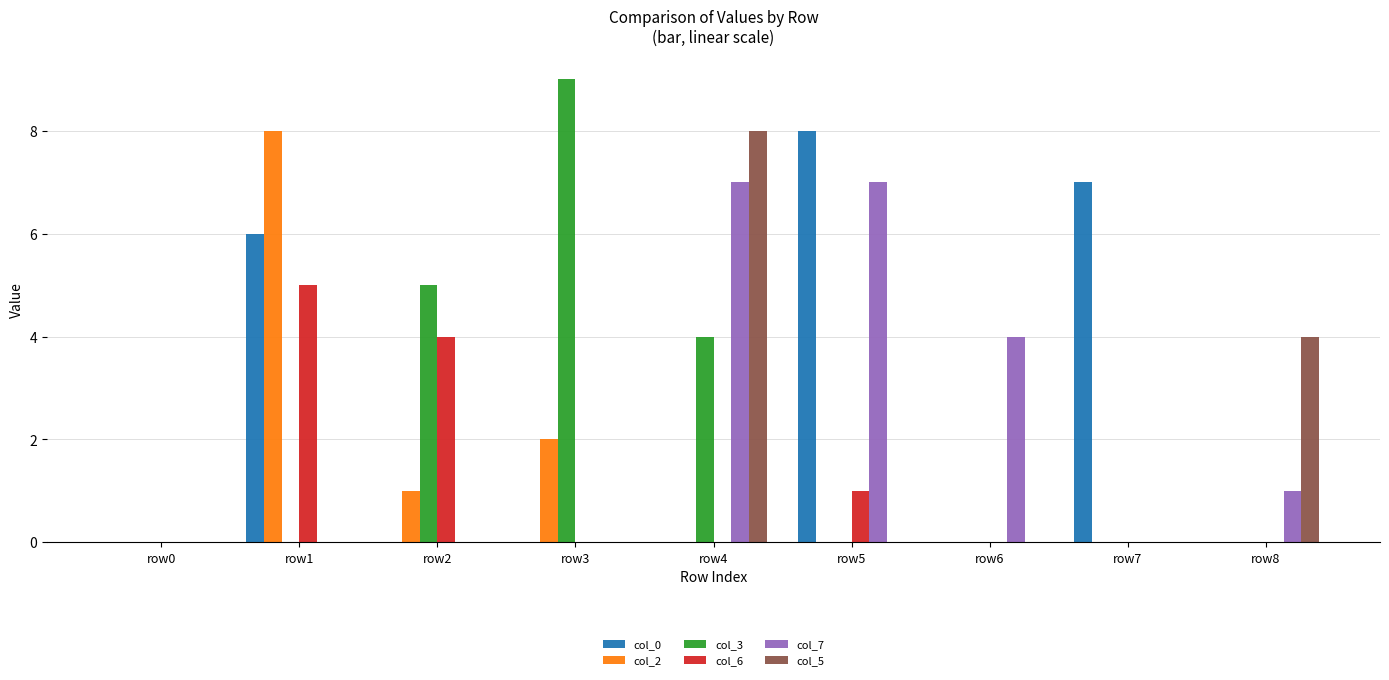

True or false: col_5 has a value of 0 at row5.

True